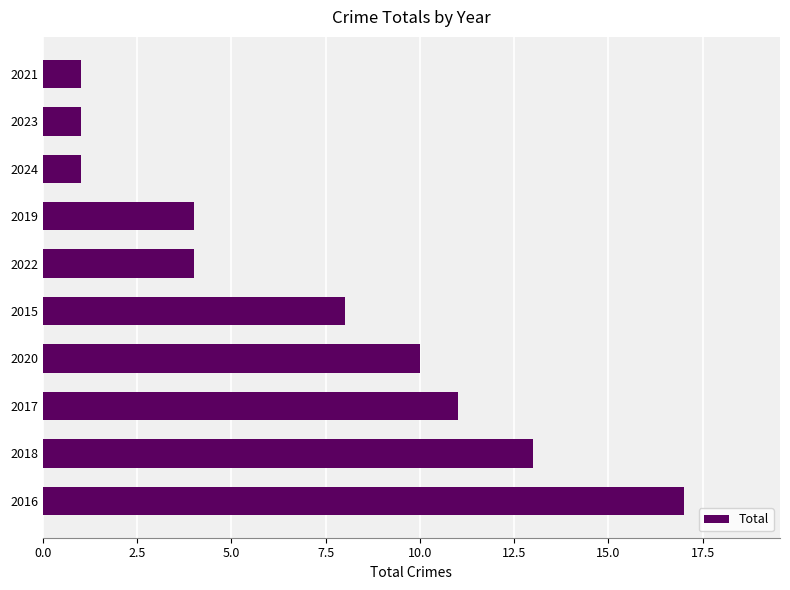

Reading bottom to top, list all the values displayed in this chart.

2016=17	2018=13	2017=11	2020=10	2015=8	2022=4	2019=4	2024=1	2023=1	2021=1